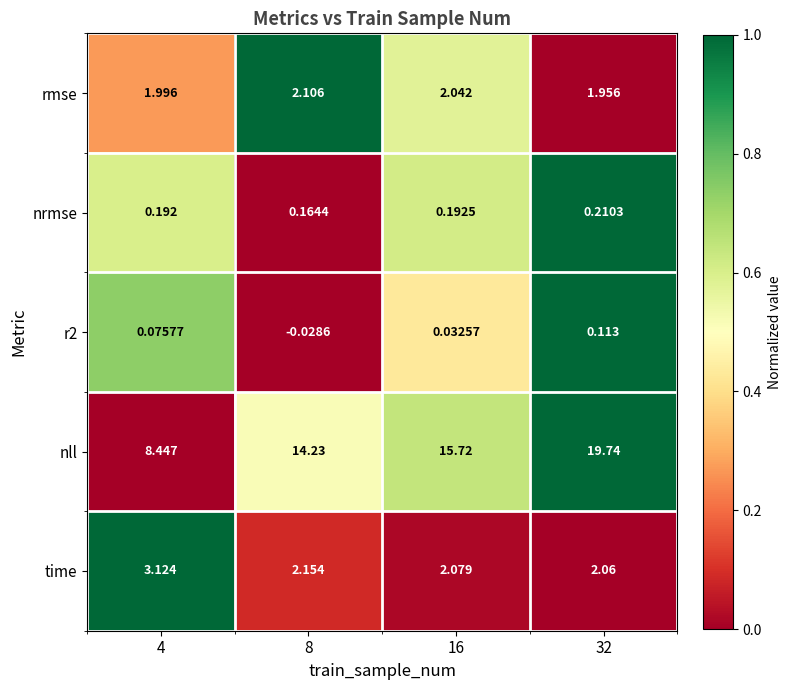

Which series has the largest range (max minus min)?

nll